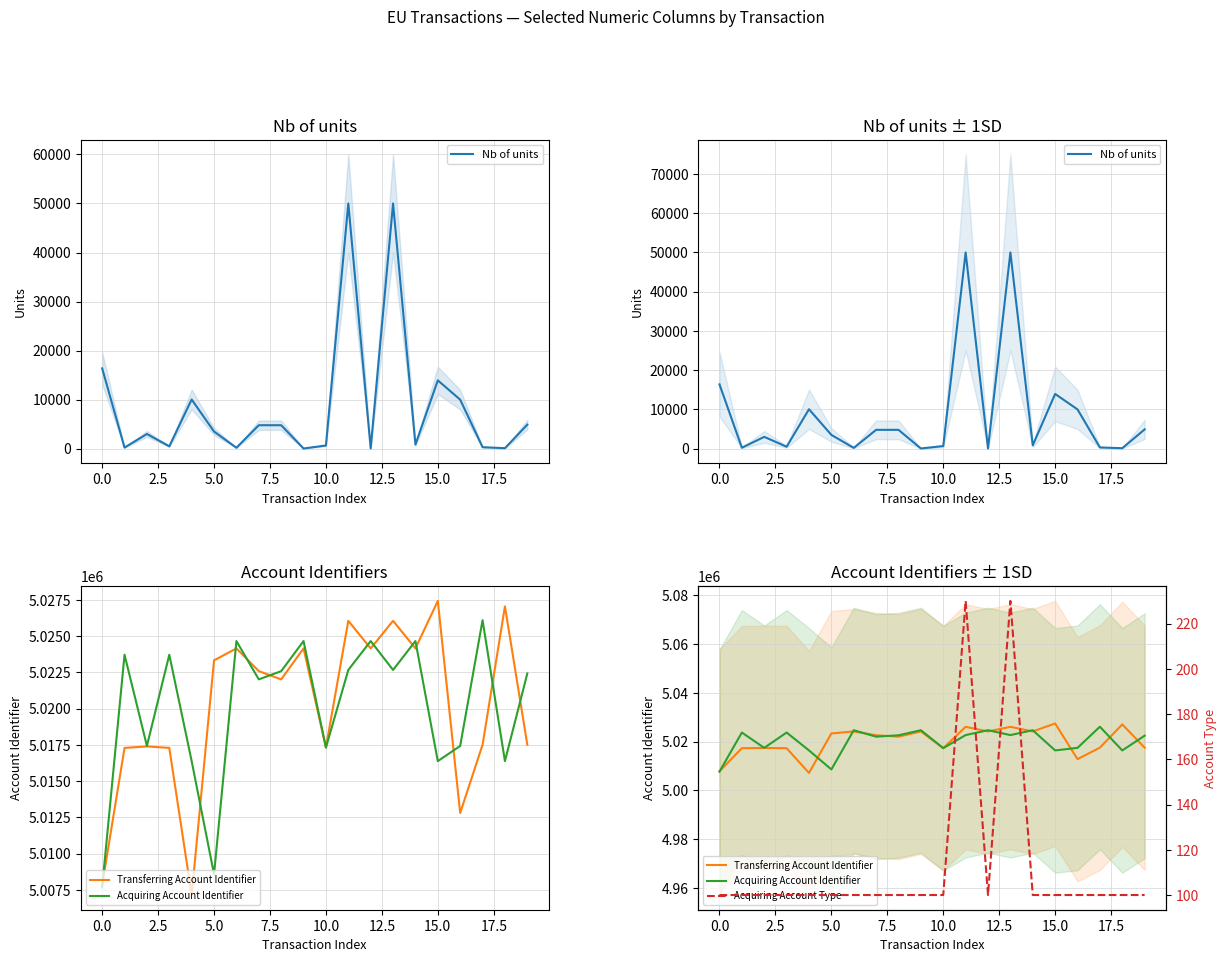

Count the number of data series in this chart.

4